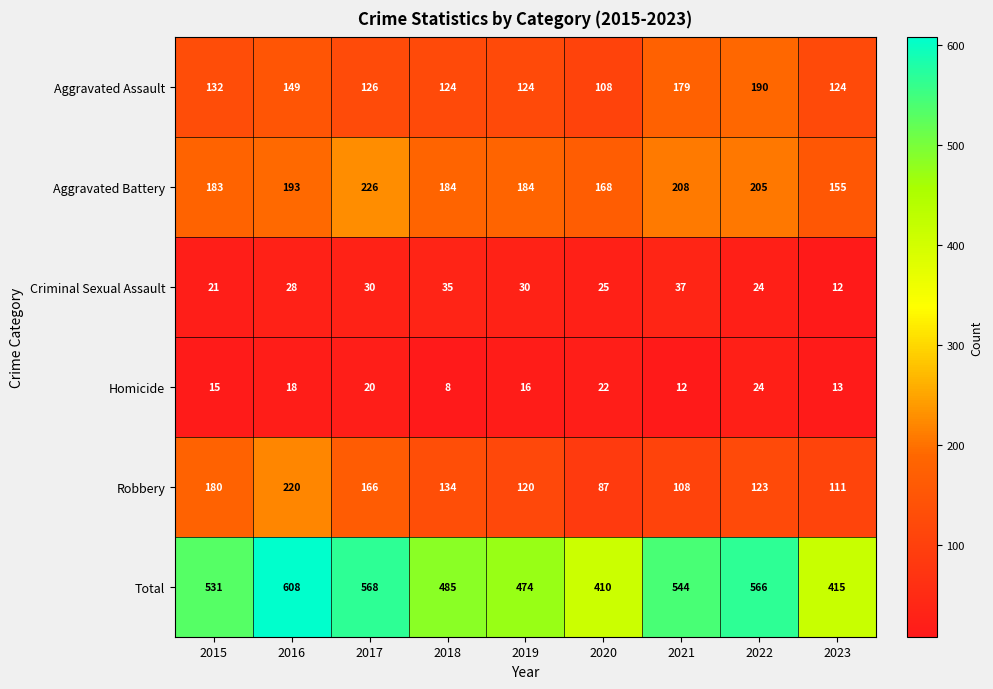

Is it true that Aggravated Battery equals 310 at 2015?

False